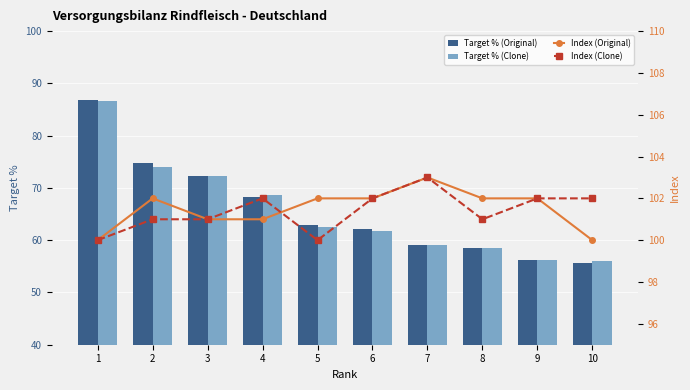

Which series changed the most between 3 and 10?

Target % (Original)